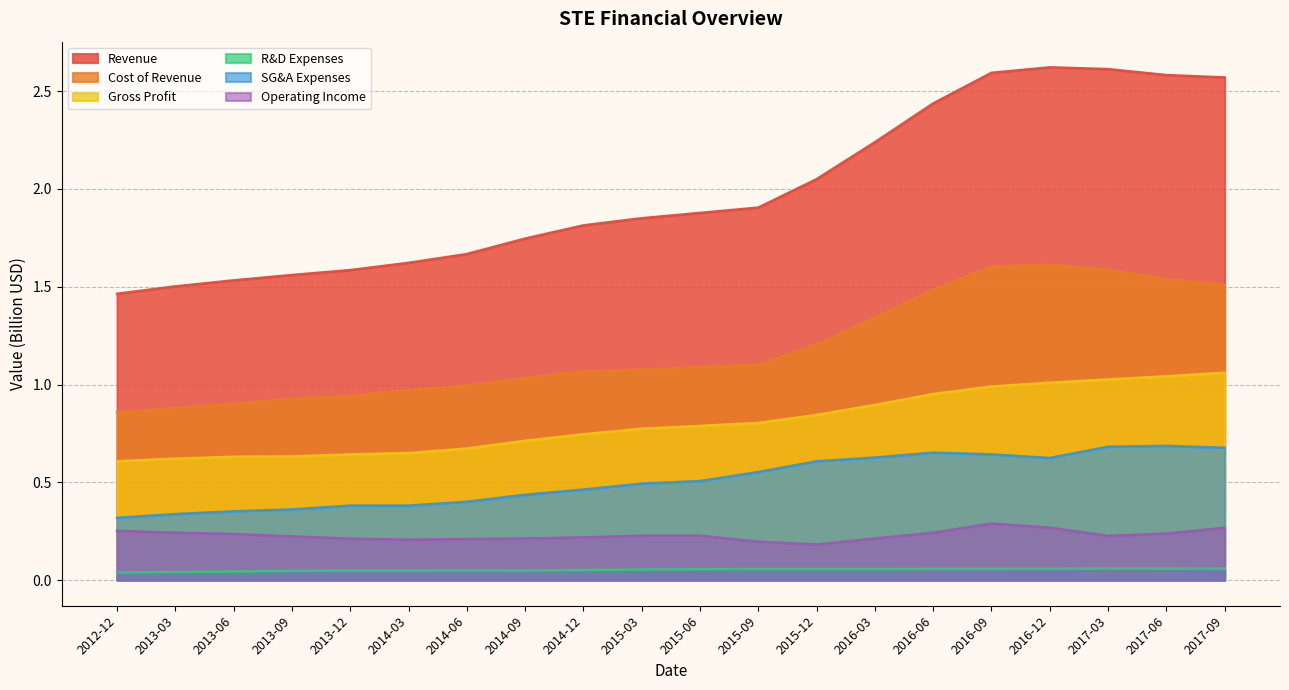

True or false: Revenue and Operating Income cross at least once.

False